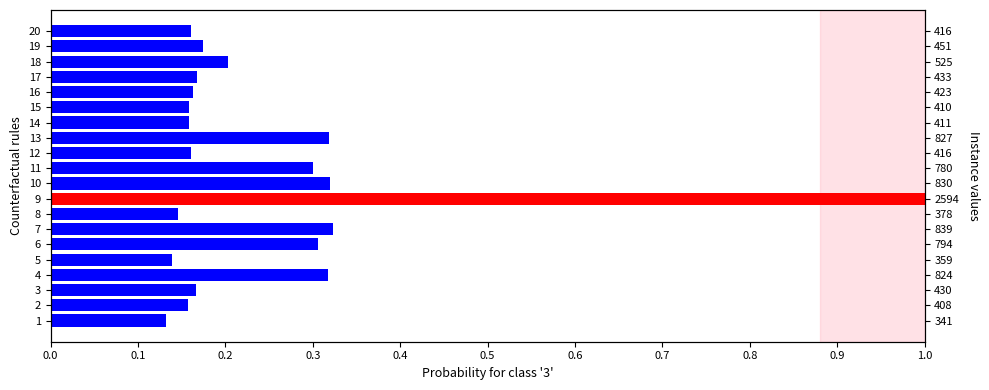

What is the sum of the values at 7 and 15?

0.5